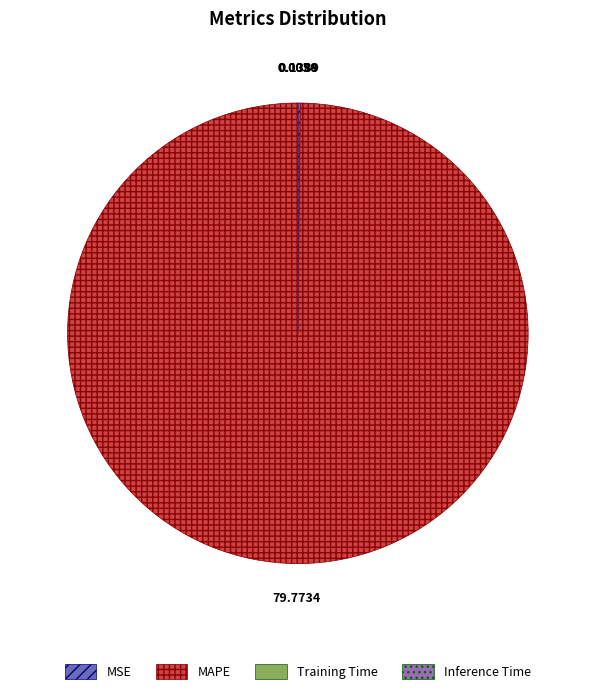

Is there a majority slice in this chart?

Yes